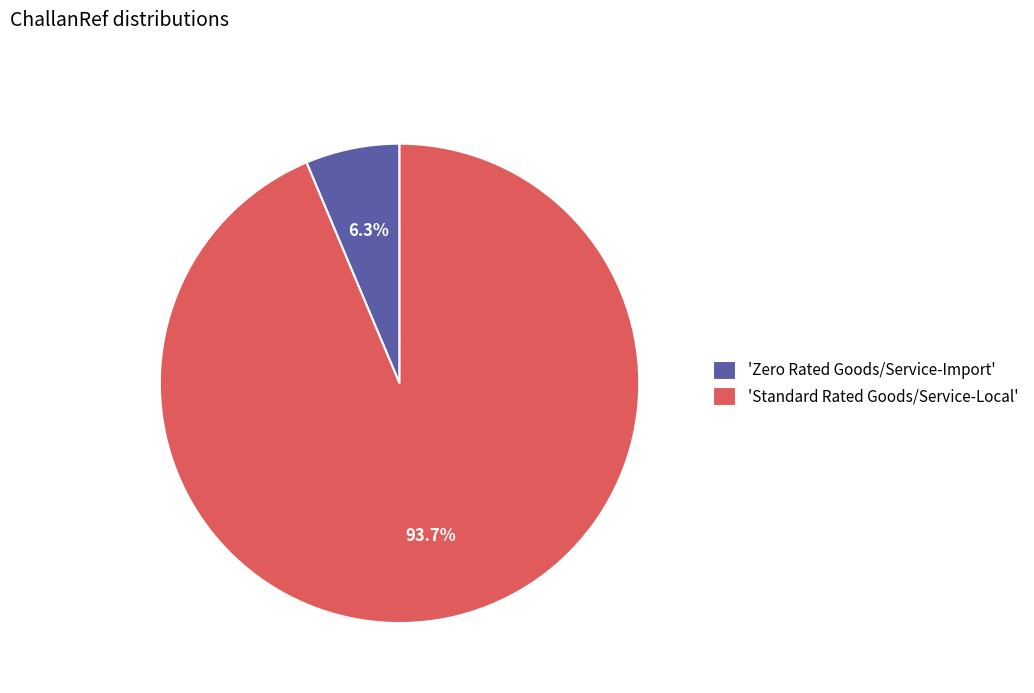

Rank the categories by value from highest to lowest.

'Standard Rated Goods/Service-Local', 'Zero Rated Goods/Service-Import'